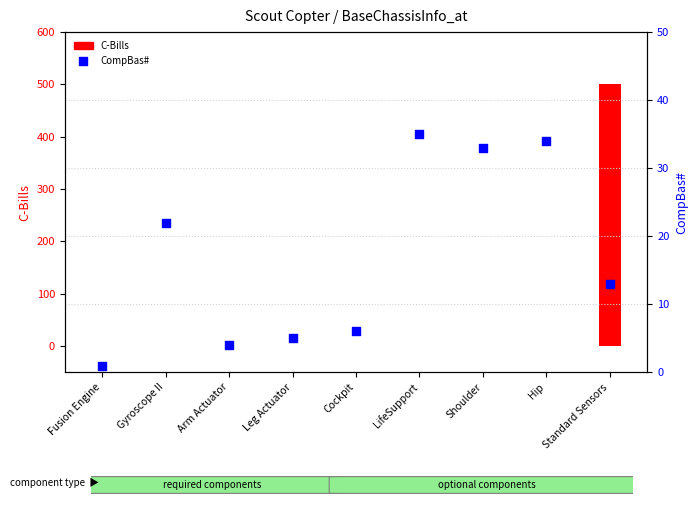

Which series has the largest total across all categories?

C-Bills